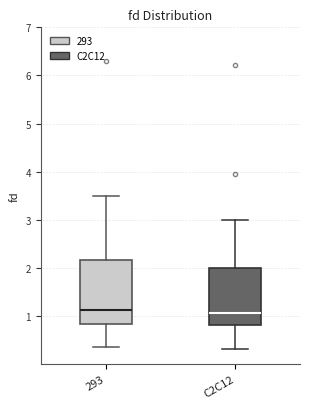

Which box is the tallest, from its lower edge to its upper edge?

293